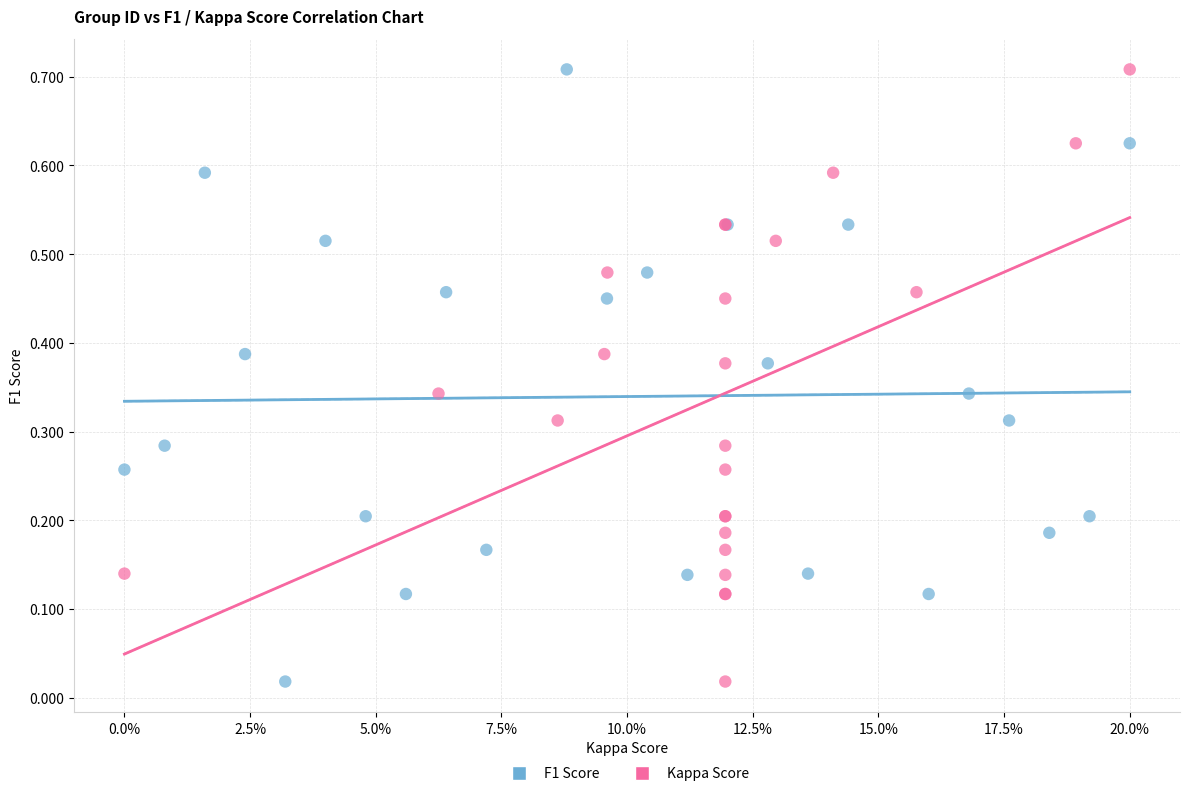

What are all the series names shown in the legend?

F1 Score, Kappa Score